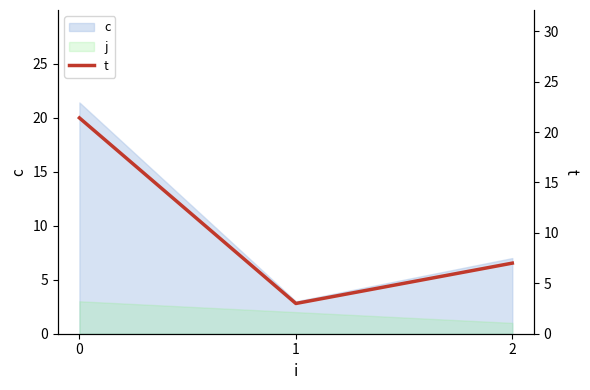

Count the number of values greater than 7.

1